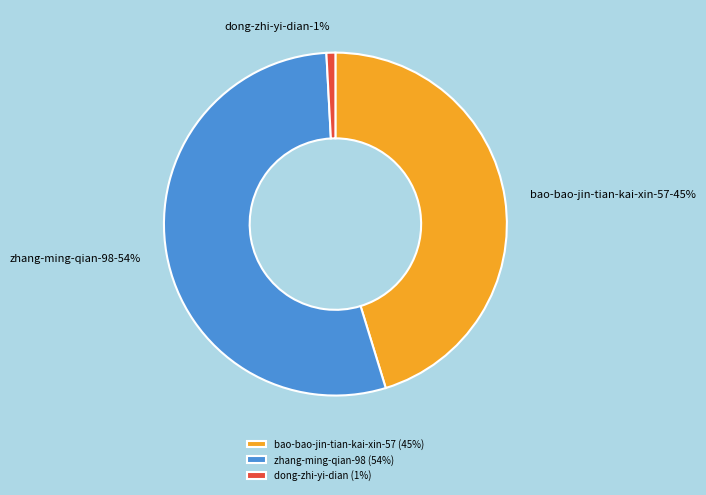

Which category has the smallest portion of the pie?

dong-zhi-yi-dian